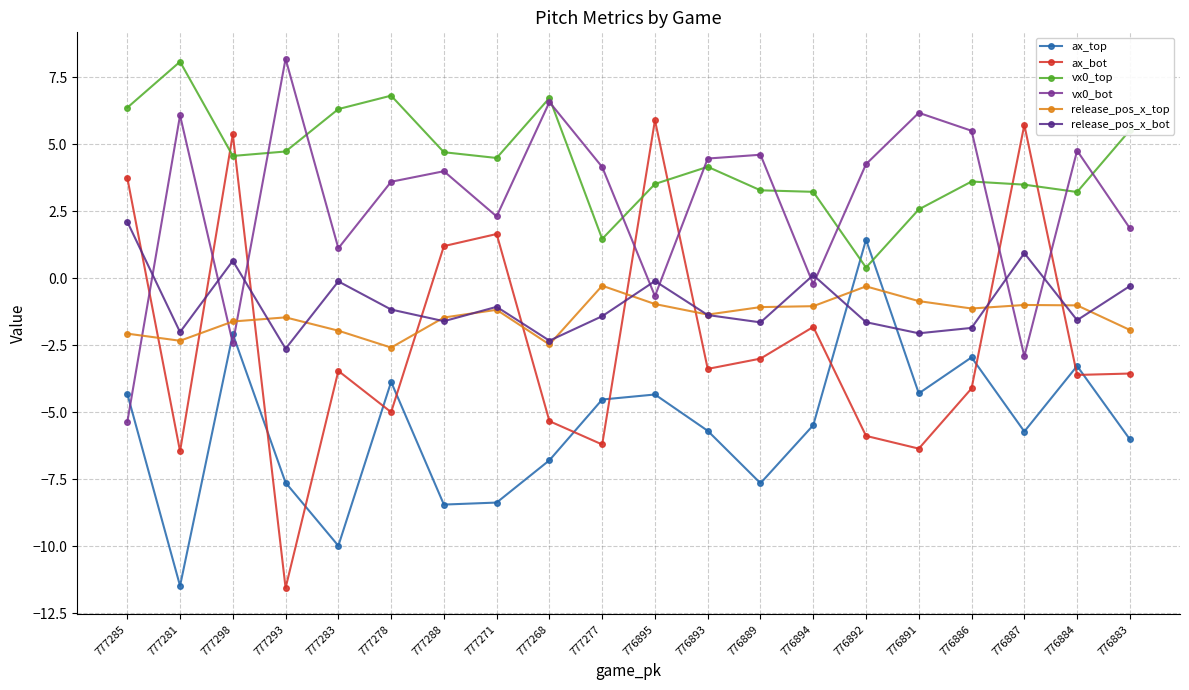

How many series are shown in this chart?

6